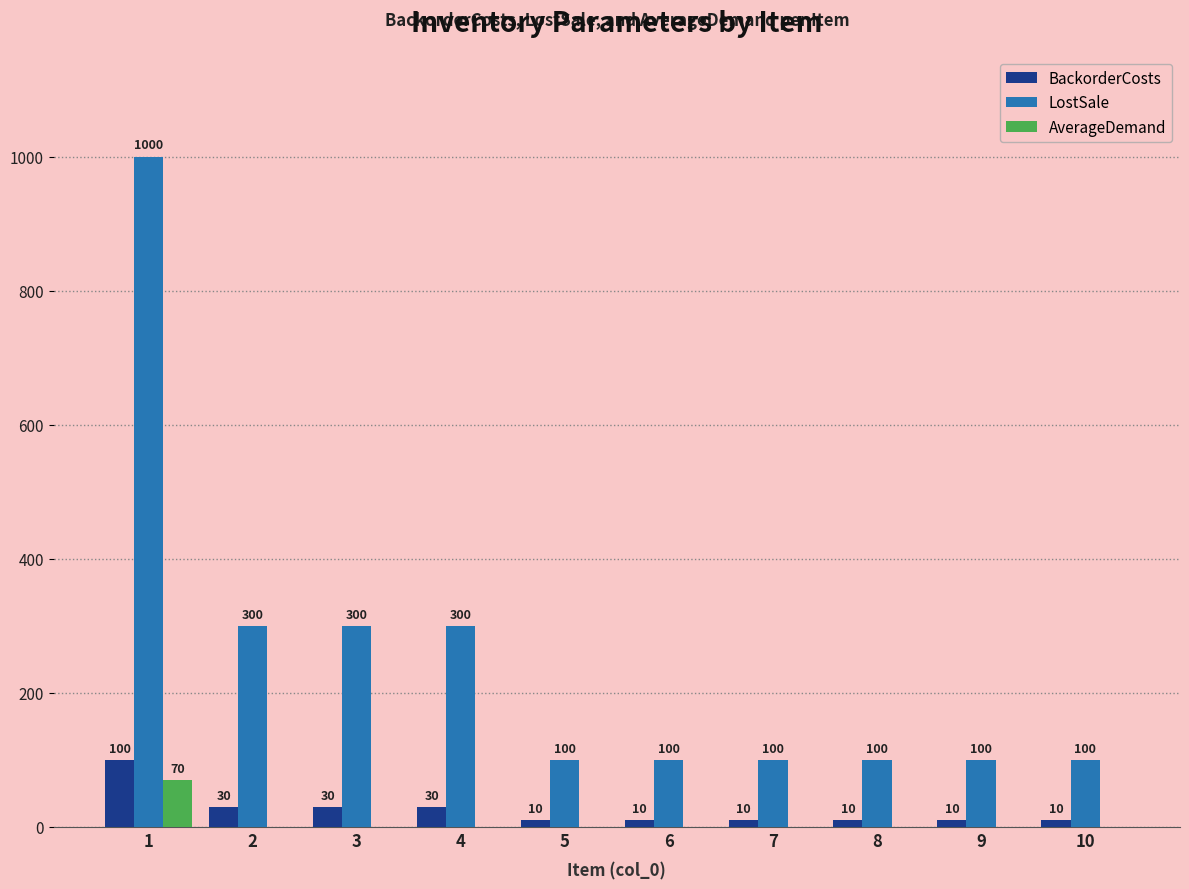

Is the value of AverageDemand at 7 greater than the value of LostSale at 4?

No